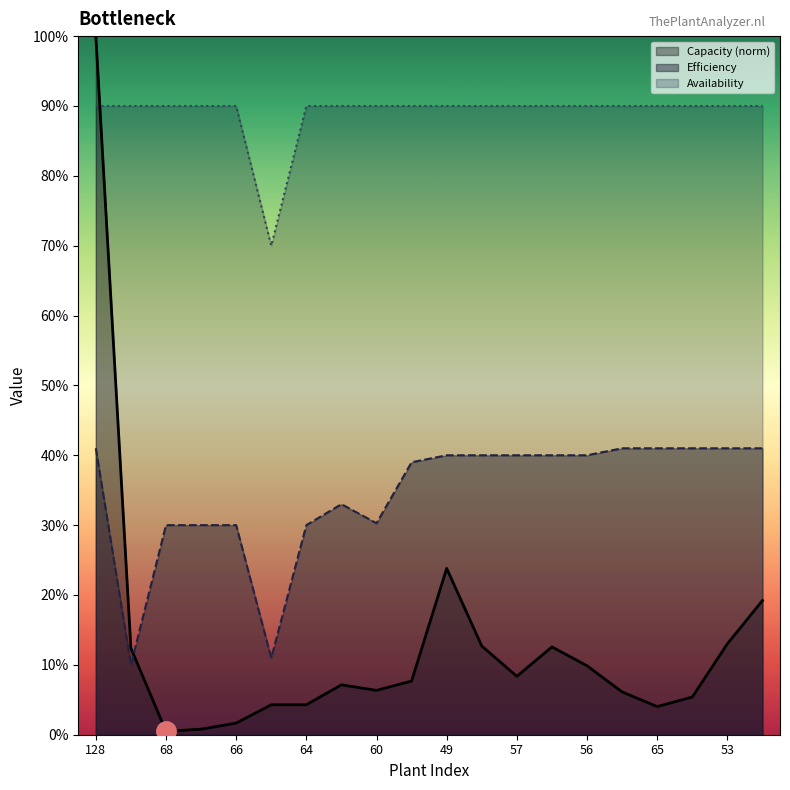

At which category does Efficiency reach its first local valley?

47